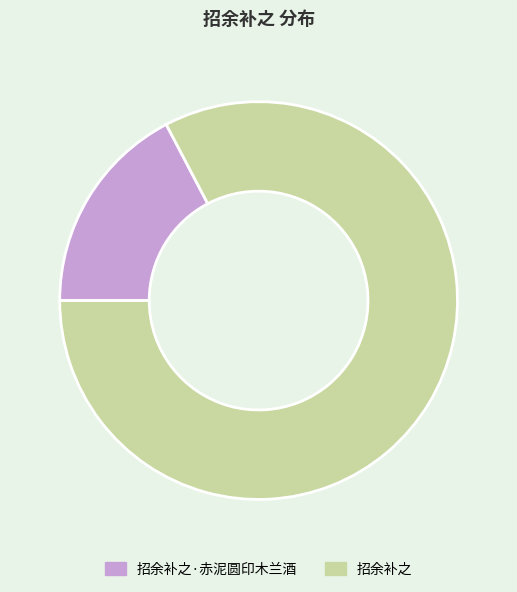

What is the smallest slice in the pie chart?

招余补之·赤泥圆印木兰酒